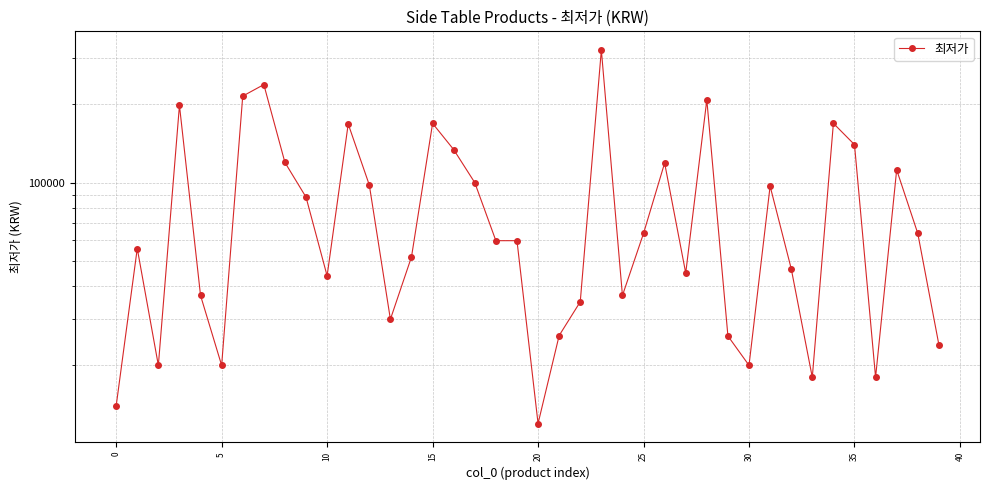

What is the difference between the values at 30 and 35?

98000